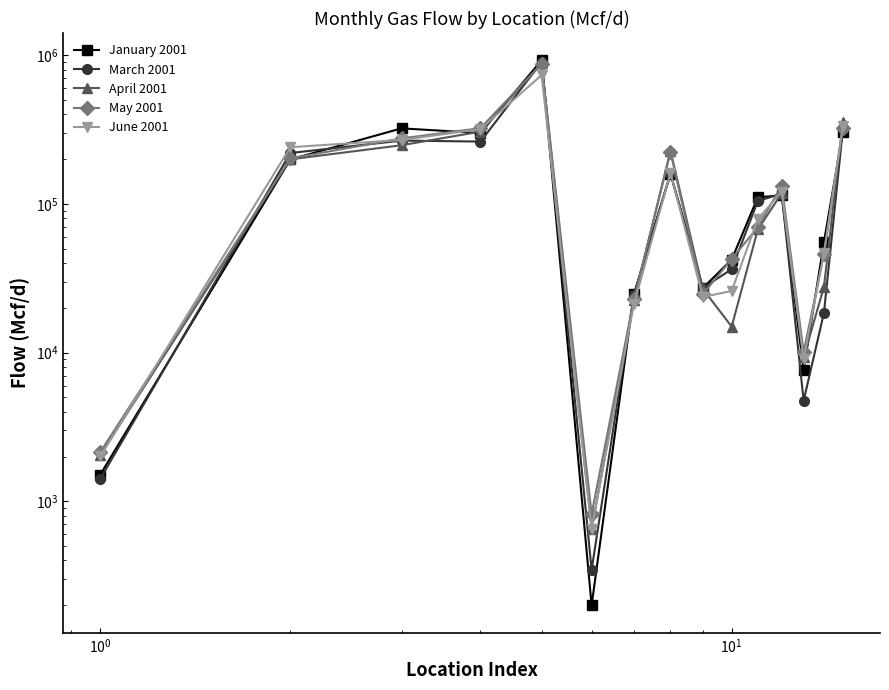

What is the average value of the April 2001 series?

167046.4